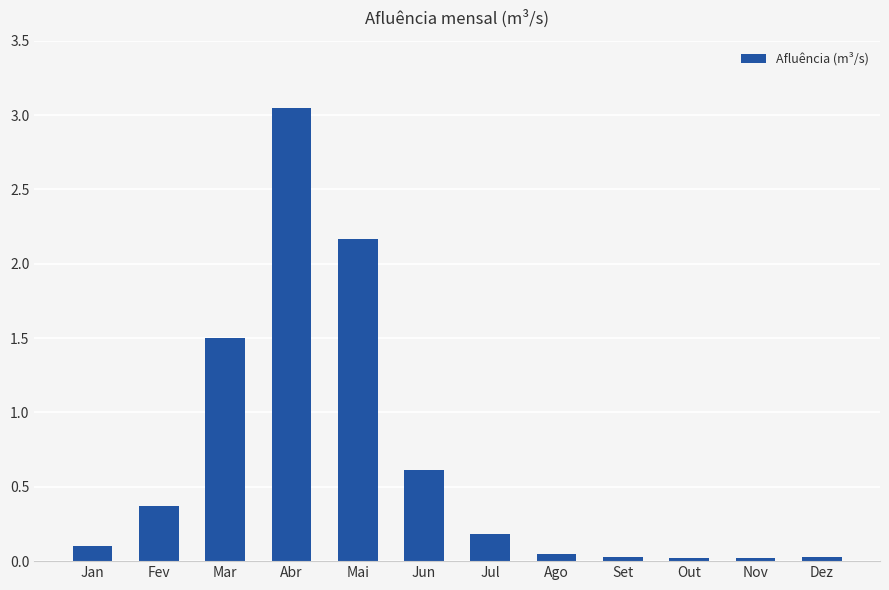

What is the sum of all values?

8.1